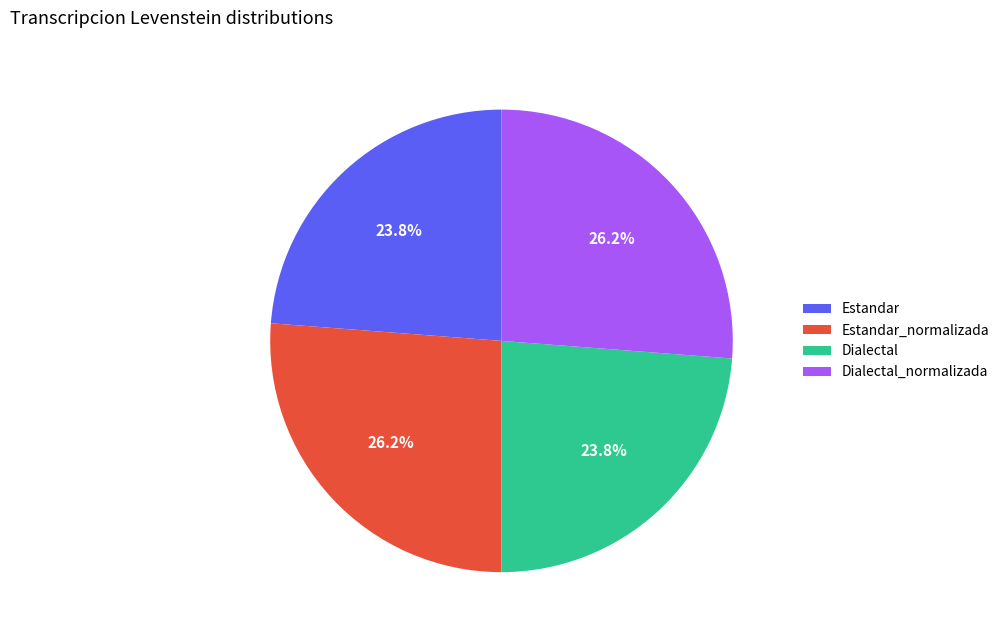

Which has a higher value, Dialectal or Dialectal_normalizada?

Dialectal_normalizada